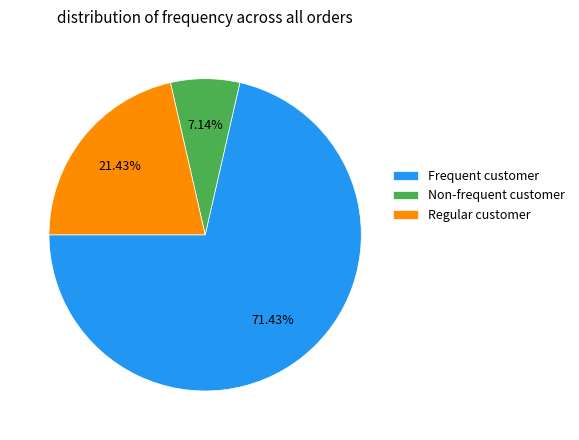

Approximately how many times larger is the value at Frequent customer compared to Regular customer?

3.3